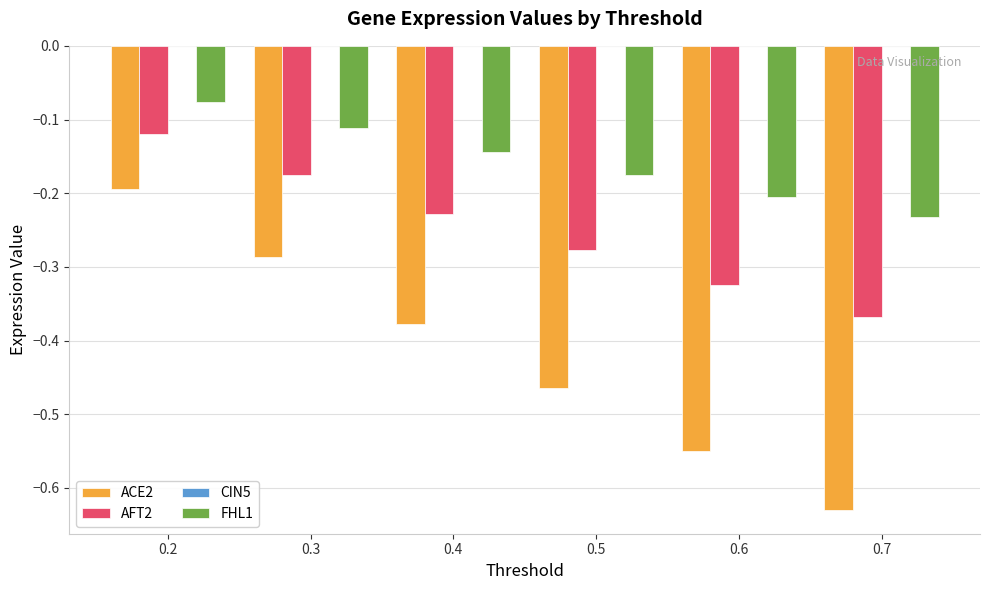

Which series has the widest spread of values?

ACE2